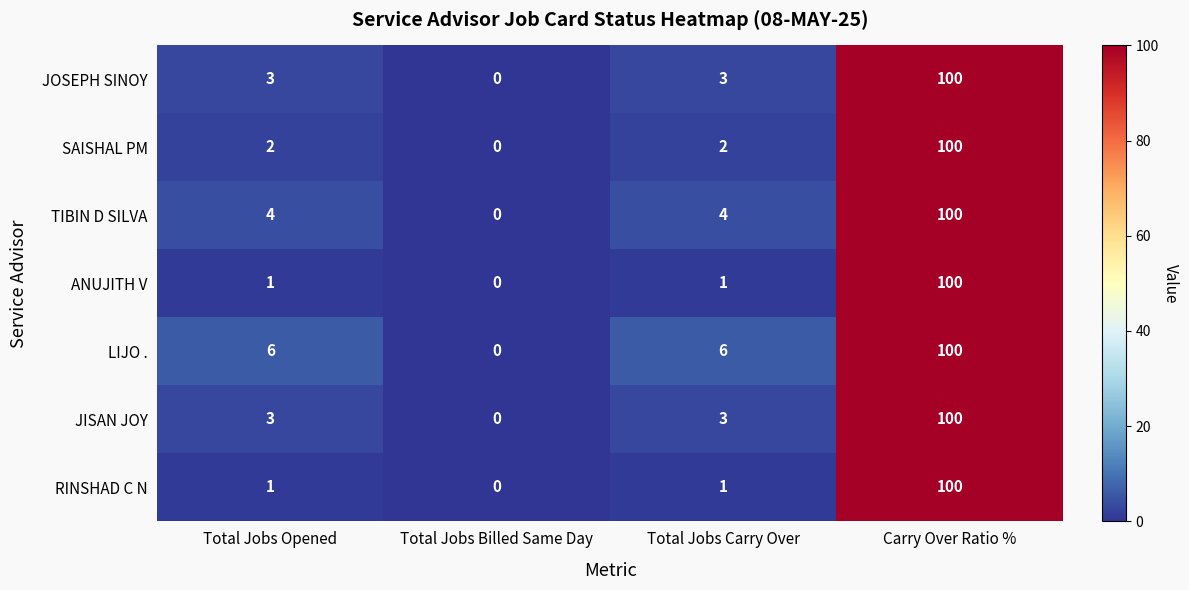

What is the difference between the highest and lowest values at Total Jobs Opened?

5